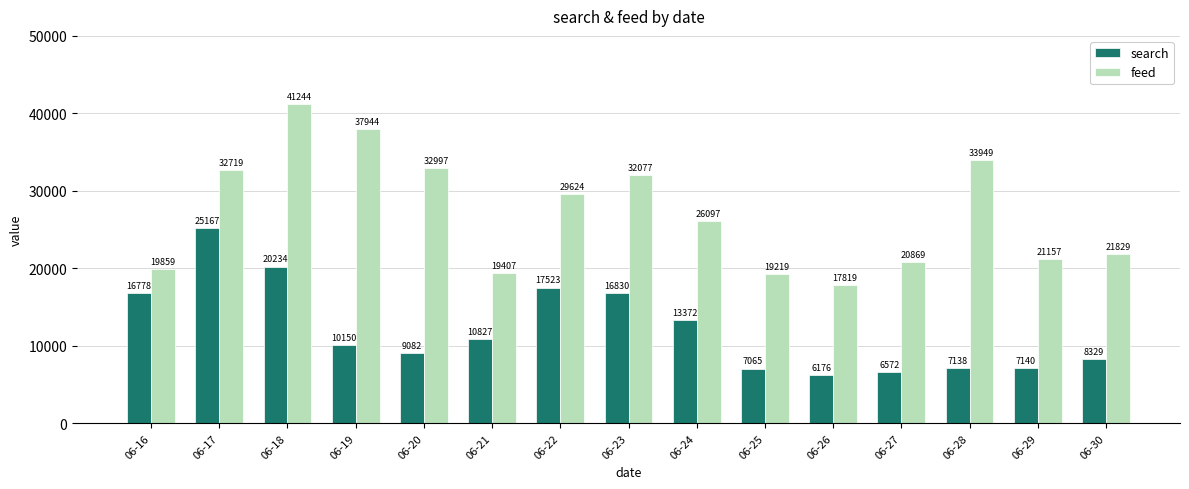

True or false: search has a value of 7065 at 06-25.

True